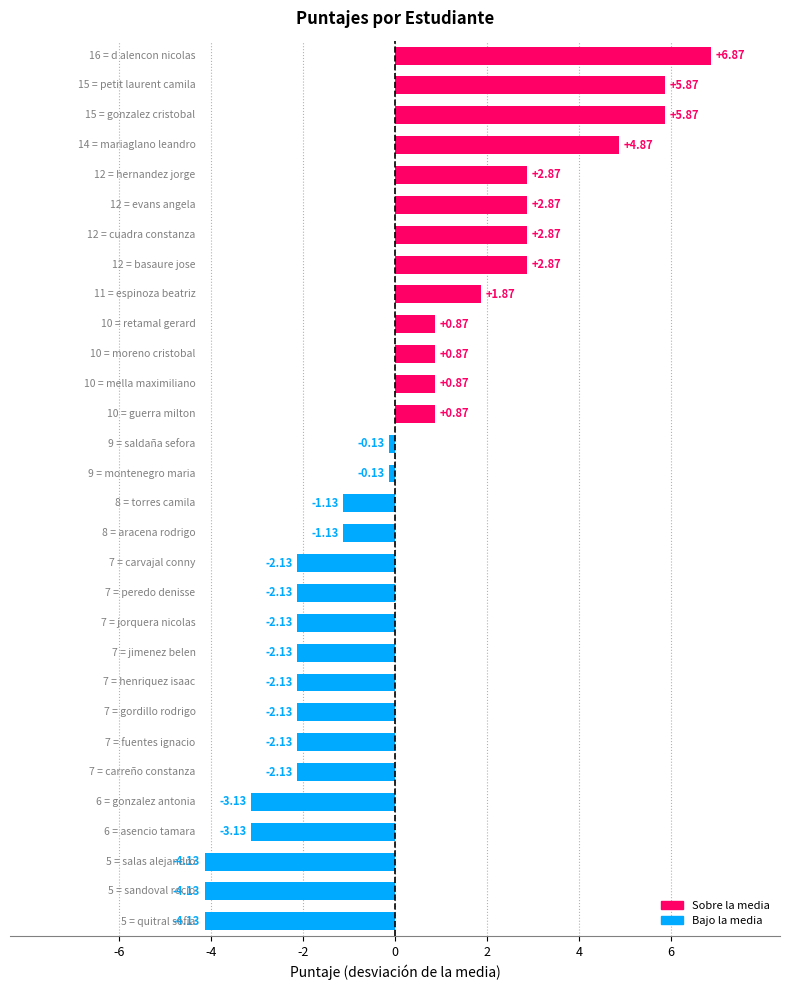

What is the difference between the maximum and minimum values?

11.0